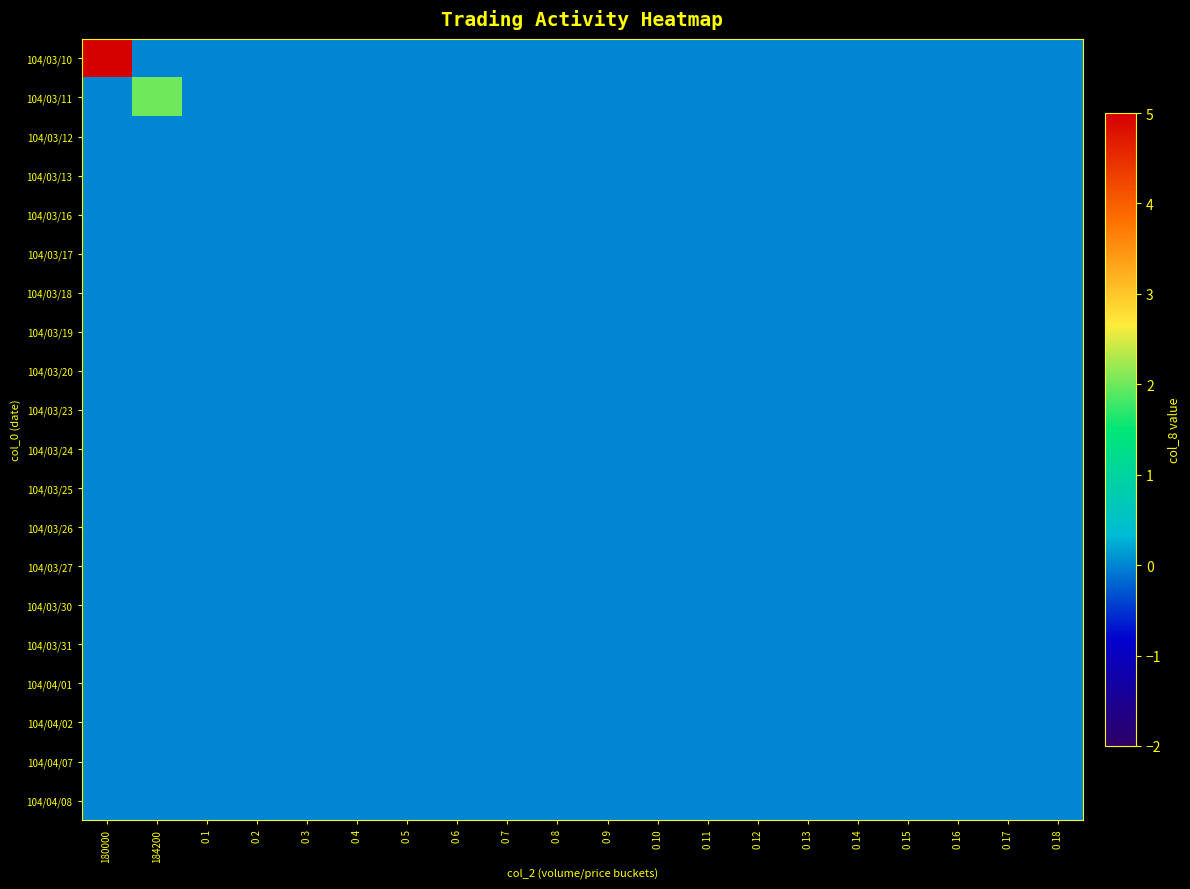

Which series has the largest range (max minus min)?

104/03/10